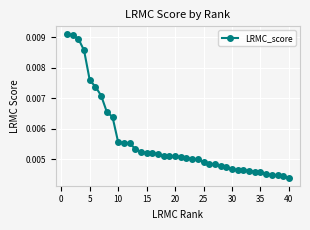

How many values are between 0 and 1?

40